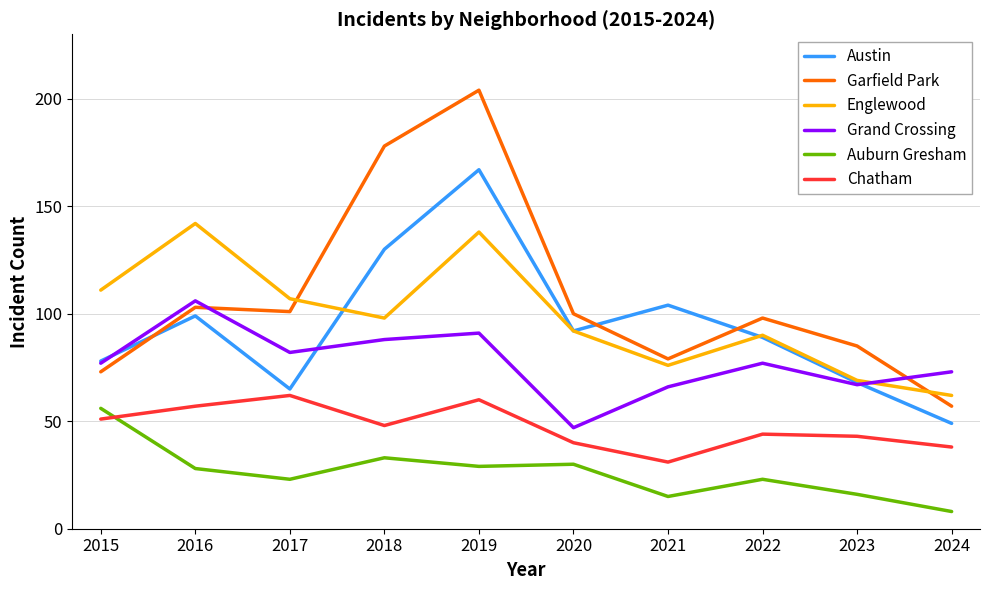

Reading left to right, list all the values displayed in this chart.

Austin: 2015=78	2016=99	2017=65	2018=130	2019=167	2020=92	2021=104	2022=89	2023=68	2024=49
Garfield Park: 2015=73	2016=103	2017=101	2018=178	2019=204	2020=100	2021=79	2022=98	2023=85	2024=57
Englewood: 2015=111	2016=142	2017=107	2018=98	2019=138	2020=92	2021=76	2022=90	2023=69	2024=62
Grand Crossing: 2015=77	2016=106	2017=82	2018=88	2019=91	2020=47	2021=66	2022=77	2023=67	2024=73
Auburn Gresham: 2015=56	2016=28	2017=23	2018=33	2019=29	2020=30	2021=15	2022=23	2023=16	2024=8
Chatham: 2015=51	2016=57	2017=62	2018=48	2019=60	2020=40	2021=31	2022=44	2023=43	2024=38